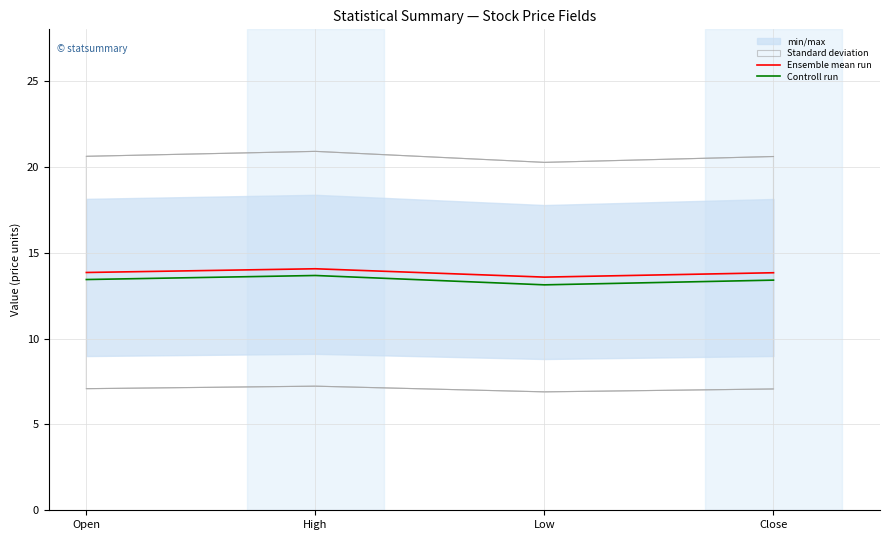

At which category does the chart reach its minimum across all series?

Low